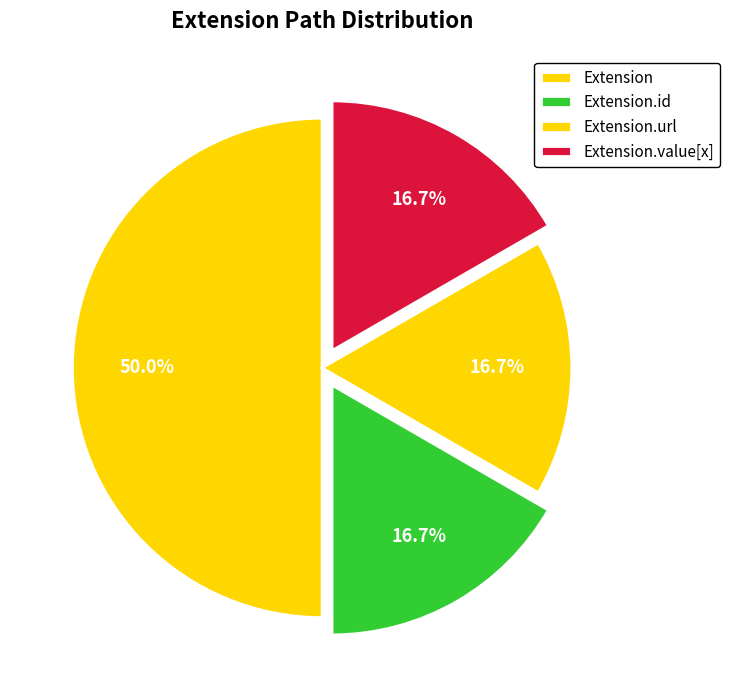

What percentage is the Extension slice, to the nearest percent?

50%